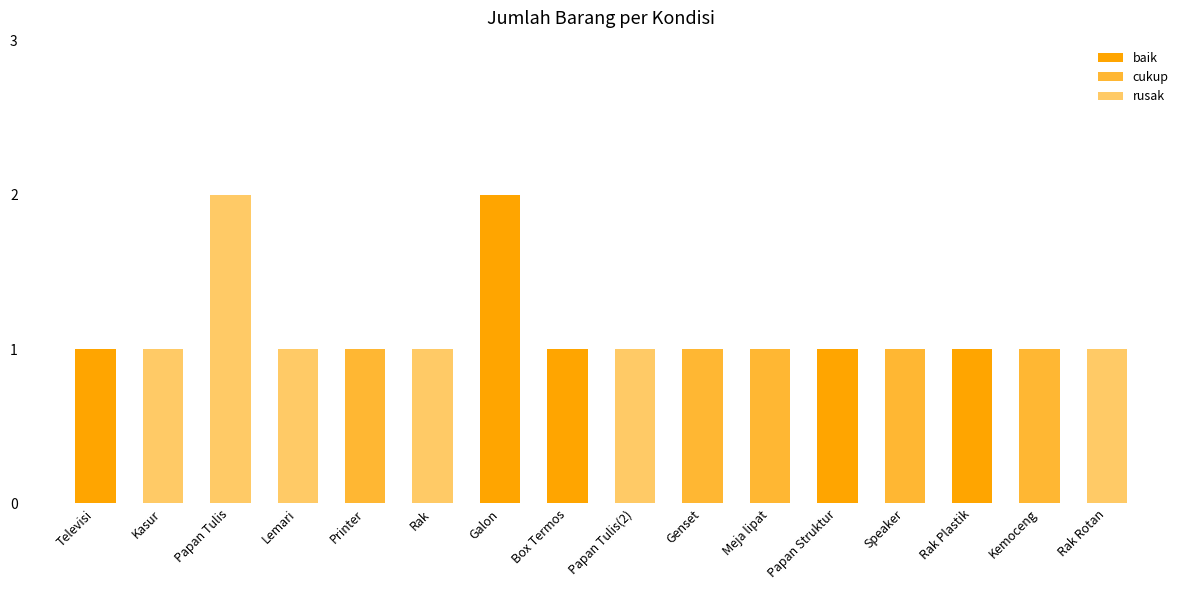

The value of baik at Papan Tulis is 0. True or false?

True